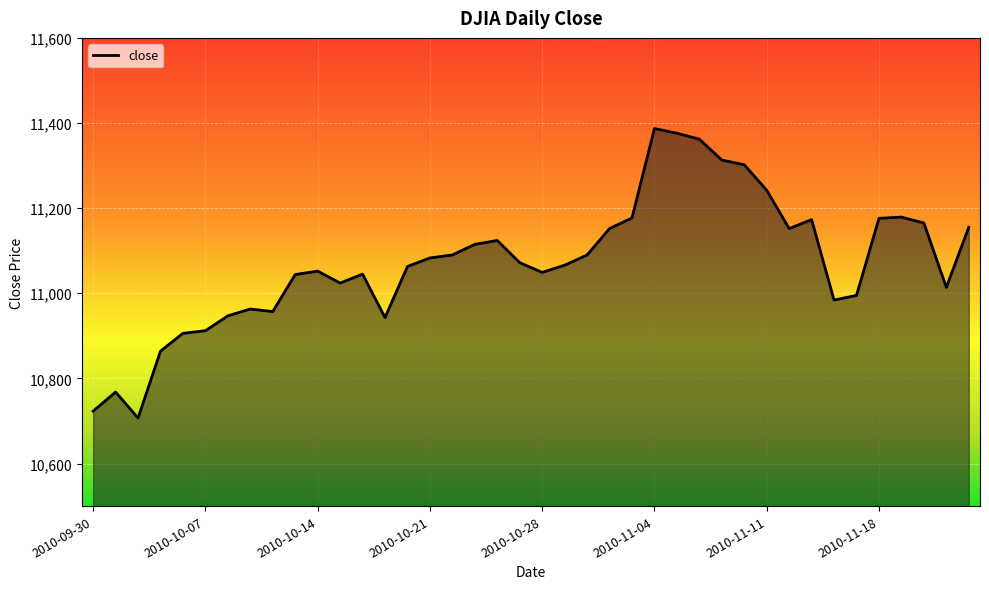

What is the difference between the maximum and minimum values?

680